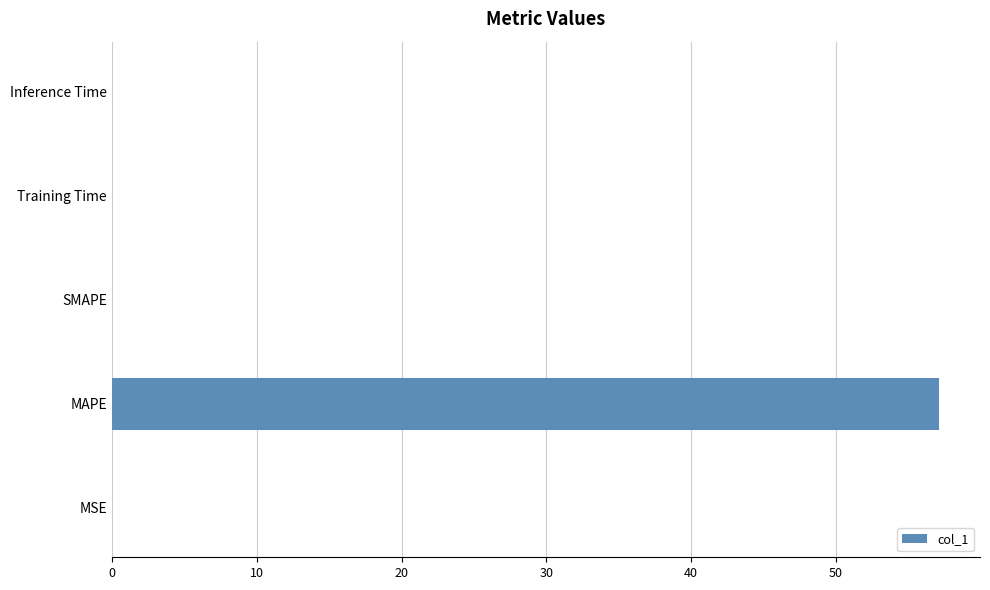

What is the greatest value displayed?

57.1